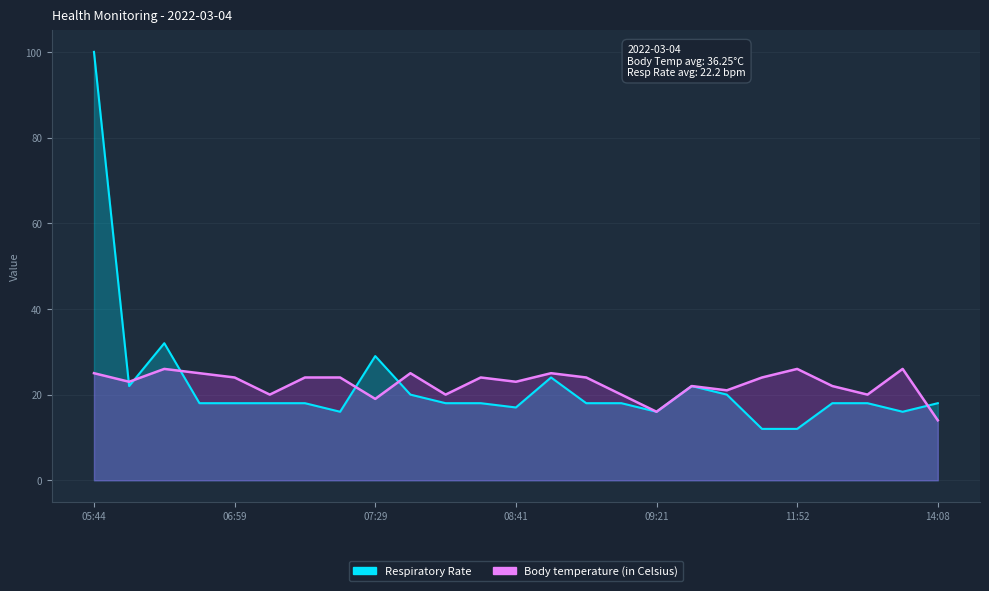

Which series has the largest total across all categories?

Body temperature (in Celsius)